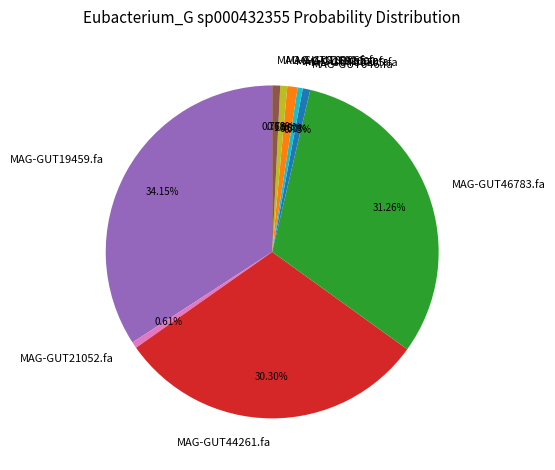

Which has a higher value, MAG-GUT81000.fa or MAG-GUT44261.fa?

MAG-GUT44261.fa